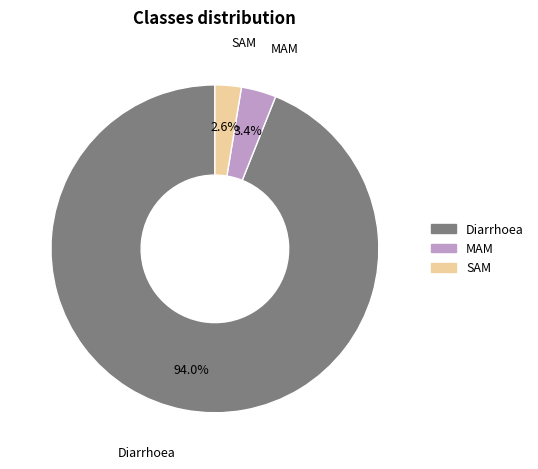

Which slice represents more than half of the pie?

Diarrhoea